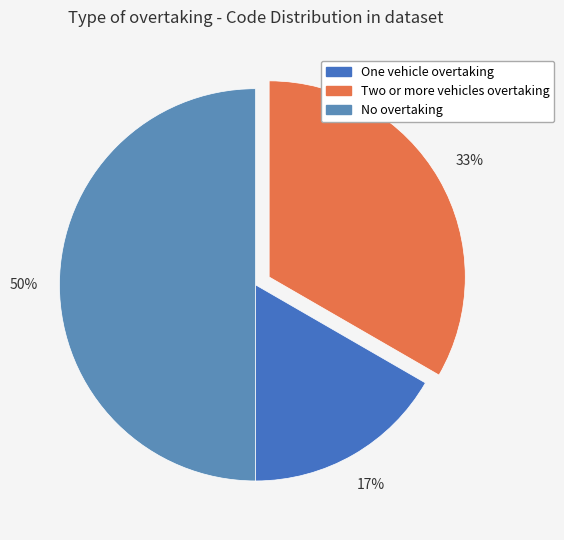

To the nearest percent, what portion does One vehicle overtaking represent?

17%